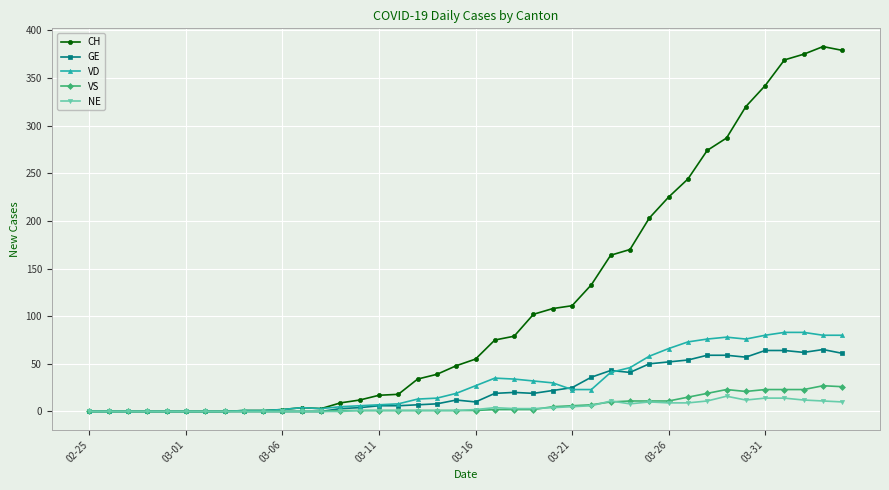

True or false: GE has more than 0 points higher than both neighbors.

True